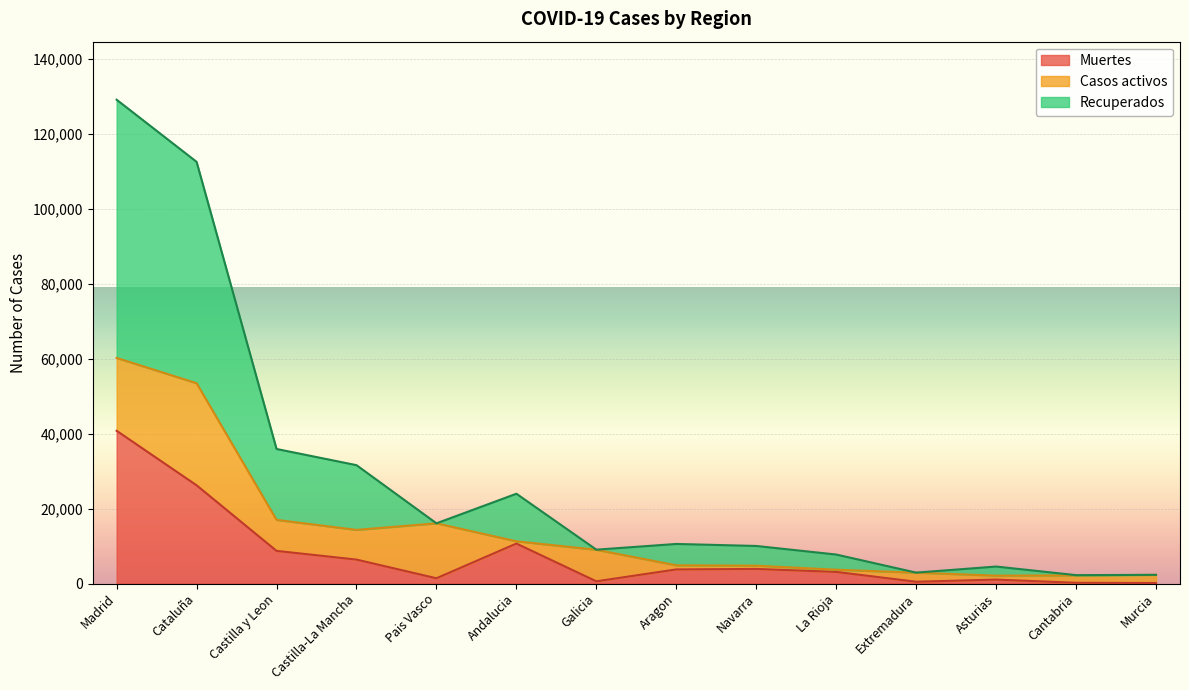

What is the total value across all series at Madrid?

129013